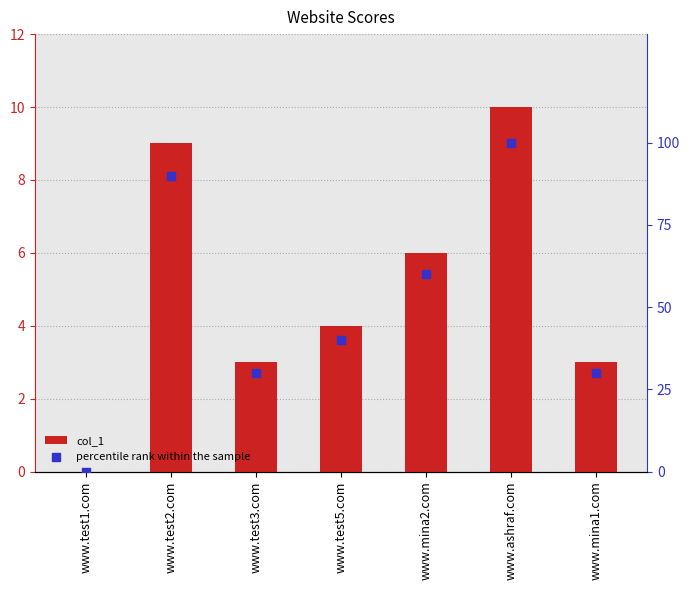

Which series reaches the maximum Y coordinate?

percentile rank within the sample